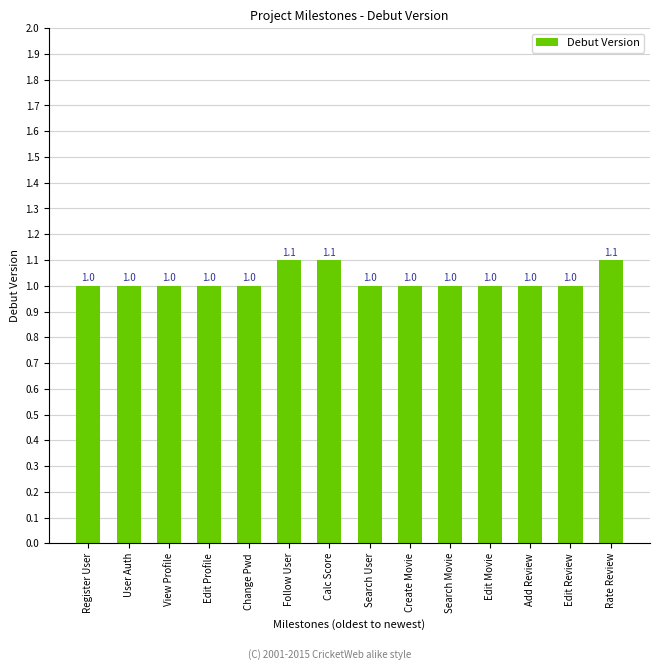

How many values are between 1 and 2?

14